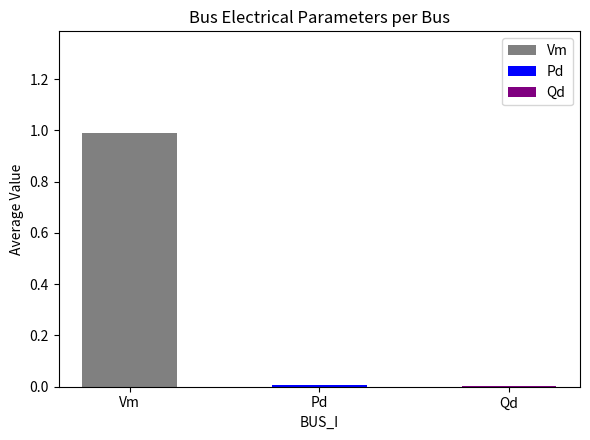

What is the greatest value displayed?

1.0